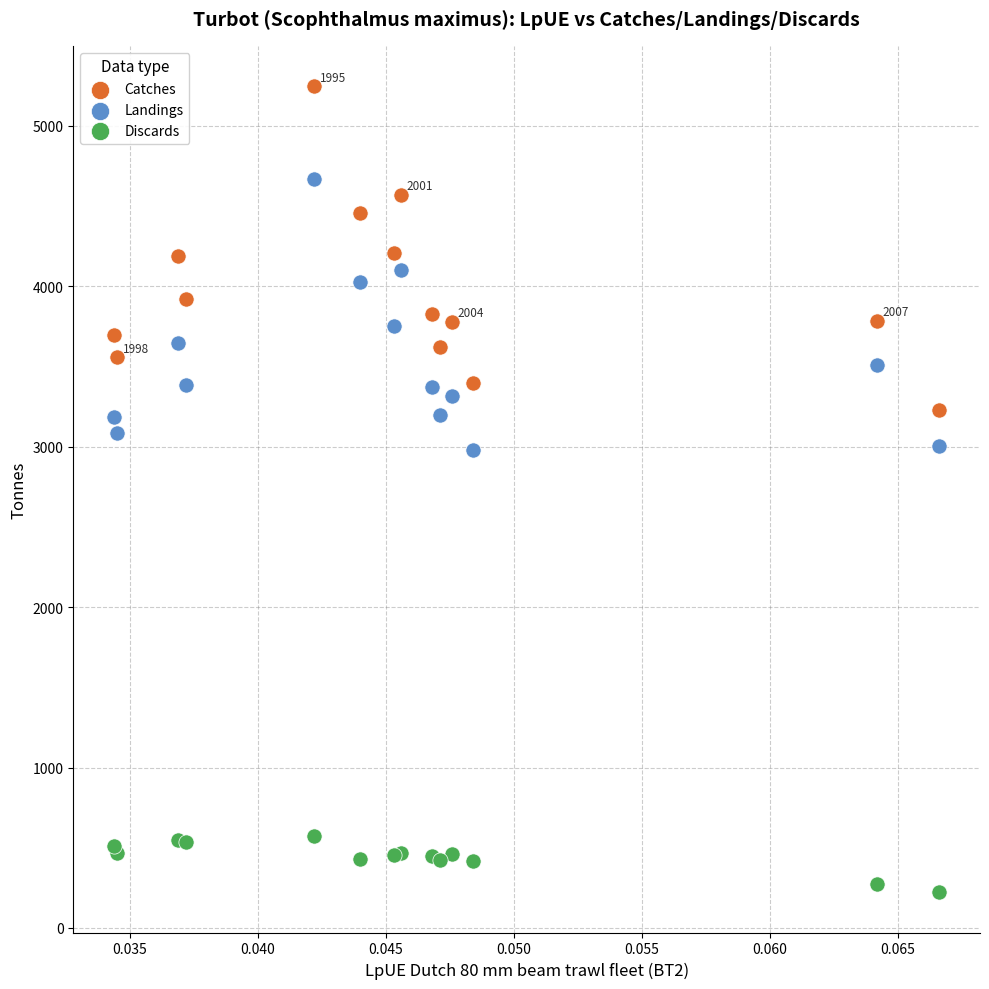

Which series reaches the minimum Y coordinate?

Discards